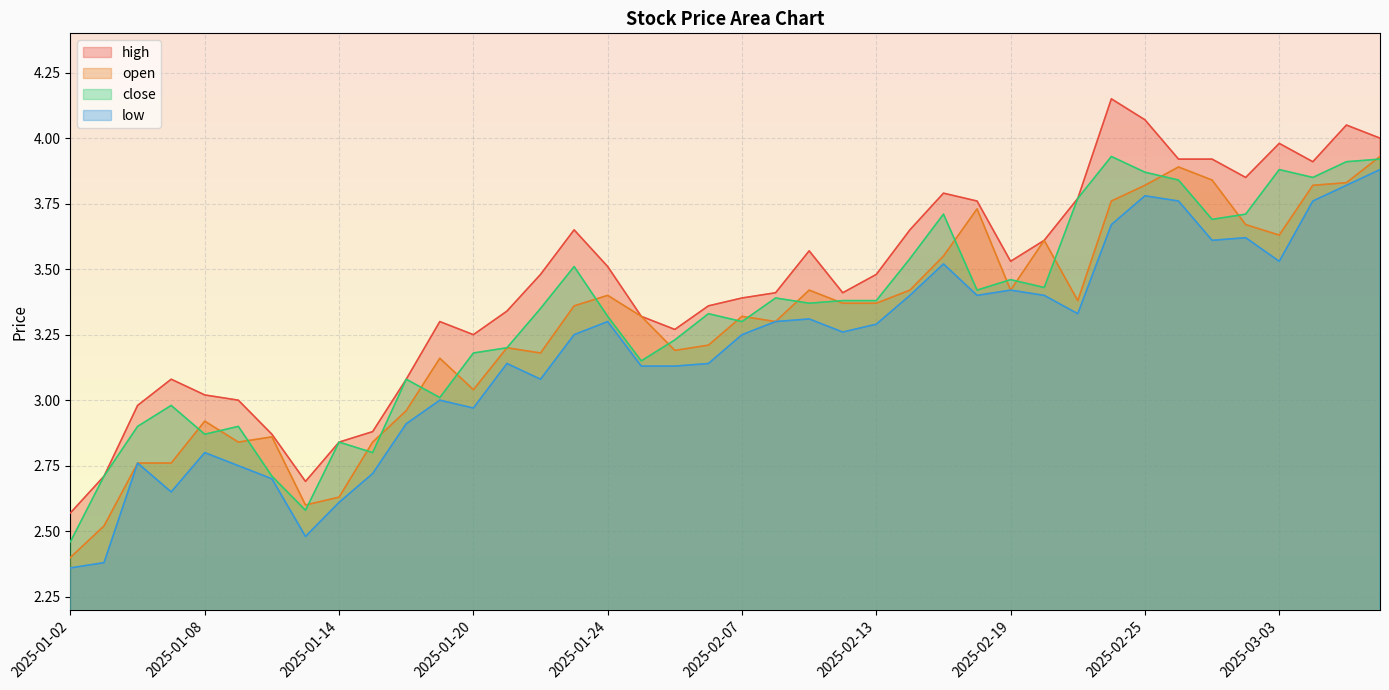

Reading left to right, list all the values displayed in this chart.

high: 2025-01-02=2.6	2025-01-03=2.7	2025-01-06=3.0	2025-01-07=3.1	2025-01-08=3.0	2025-01-09=3.0	2025-01-10=2.9	2025-01-13=2.7	2025-01-14=2.8	2025-01-15=2.9	2025-01-16=3.1	2025-01-17=3.3	2025-01-20=3.2	2025-01-21=3.3	2025-01-22=3.5	2025-01-23=3.6	2025-01-24=3.5	2025-01-27=3.3	2025-02-05=3.3	2025-02-06=3.4	2025-02-07=3.4	2025-02-10=3.4	2025-02-11=3.6	2025-02-12=3.4	2025-02-13=3.5	2025-02-14=3.6	2025-02-17=3.8	2025-02-18=3.8	2025-02-19=3.5	2025-02-20=3.6	2025-02-21=3.8	2025-02-24=4.2	2025-02-25=4.1	2025-02-26=3.9	2025-02-27=3.9	2025-02-28=3.9	2025-03-03=4.0	2025-03-04=3.9	2025-03-05=4.0	2025-03-06=4.0
open: 2025-01-02=2.4	2025-01-03=2.5	2025-01-06=2.8	2025-01-07=2.8	2025-01-08=2.9	2025-01-09=2.8	2025-01-10=2.9	2025-01-13=2.6	2025-01-14=2.6	2025-01-15=2.8	2025-01-16=3.0	2025-01-17=3.2	2025-01-20=3.0	2025-01-21=3.2	2025-01-22=3.2	2025-01-23=3.4	2025-01-24=3.4	2025-01-27=3.3	2025-02-05=3.2	2025-02-06=3.2	2025-02-07=3.3	2025-02-10=3.3	2025-02-11=3.4	2025-02-12=3.4	2025-02-13=3.4	2025-02-14=3.4	2025-02-17=3.5	2025-02-18=3.7	2025-02-19=3.4	2025-02-20=3.6	2025-02-21=3.4	2025-02-24=3.8	2025-02-25=3.8	2025-02-26=3.9	2025-02-27=3.8	2025-02-28=3.7	2025-03-03=3.6	2025-03-04=3.8	2025-03-05=3.8	2025-03-06=3.9
close: 2025-01-02=2.5	2025-01-03=2.7	2025-01-06=2.9	2025-01-07=3.0	2025-01-08=2.9	2025-01-09=2.9	2025-01-10=2.7	2025-01-13=2.6	2025-01-14=2.8	2025-01-15=2.8	2025-01-16=3.1	2025-01-17=3.0	2025-01-20=3.2	2025-01-21=3.2	2025-01-22=3.4	2025-01-23=3.5	2025-01-24=3.3	2025-01-27=3.1	2025-02-05=3.2	2025-02-06=3.3	2025-02-07=3.3	2025-02-10=3.4	2025-02-11=3.4	2025-02-12=3.4	2025-02-13=3.4	2025-02-14=3.5	2025-02-17=3.7	2025-02-18=3.4	2025-02-19=3.5	2025-02-20=3.4	2025-02-21=3.8	2025-02-24=3.9	2025-02-25=3.9	2025-02-26=3.8	2025-02-27=3.7	2025-02-28=3.7	2025-03-03=3.9	2025-03-04=3.9	2025-03-05=3.9	2025-03-06=3.9
low: 2025-01-02=2.4	2025-01-03=2.4	2025-01-06=2.8	2025-01-07=2.6	2025-01-08=2.8	2025-01-09=2.8	2025-01-10=2.7	2025-01-13=2.5	2025-01-14=2.6	2025-01-15=2.7	2025-01-16=2.9	2025-01-17=3.0	2025-01-20=3.0	2025-01-21=3.1	2025-01-22=3.1	2025-01-23=3.2	2025-01-24=3.3	2025-01-27=3.1	2025-02-05=3.1	2025-02-06=3.1	2025-02-07=3.2	2025-02-10=3.3	2025-02-11=3.3	2025-02-12=3.3	2025-02-13=3.3	2025-02-14=3.4	2025-02-17=3.5	2025-02-18=3.4	2025-02-19=3.4	2025-02-20=3.4	2025-02-21=3.3	2025-02-24=3.7	2025-02-25=3.8	2025-02-26=3.8	2025-02-27=3.6	2025-02-28=3.6	2025-03-03=3.5	2025-03-04=3.8	2025-03-05=3.8	2025-03-06=3.9